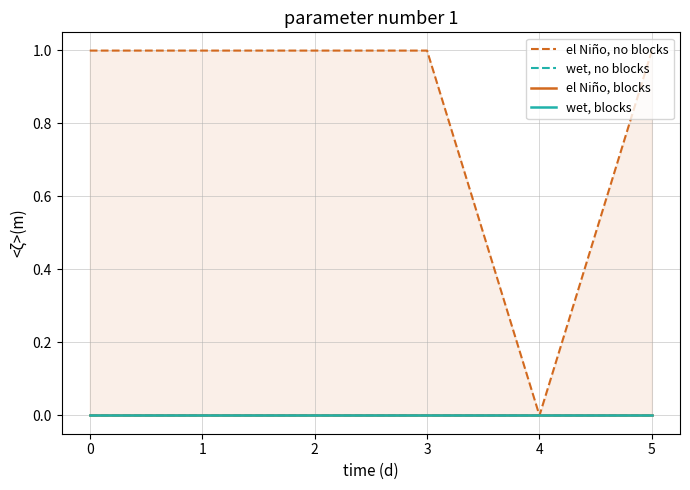

The el Niño, no blocks series shows 1.0 at 1. True or false?

True